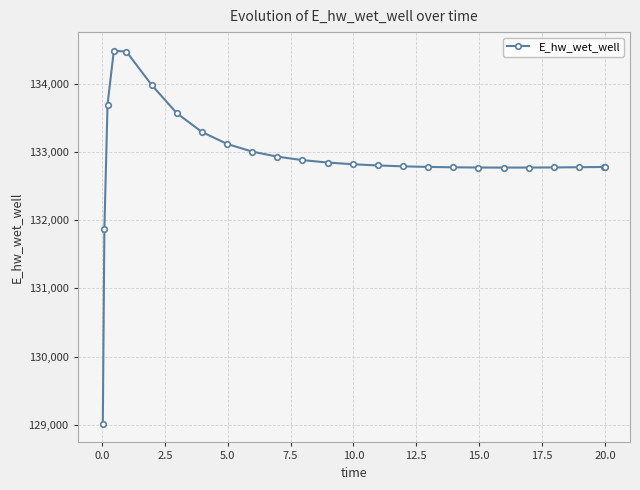

Count the number of values greater than 132801.

13